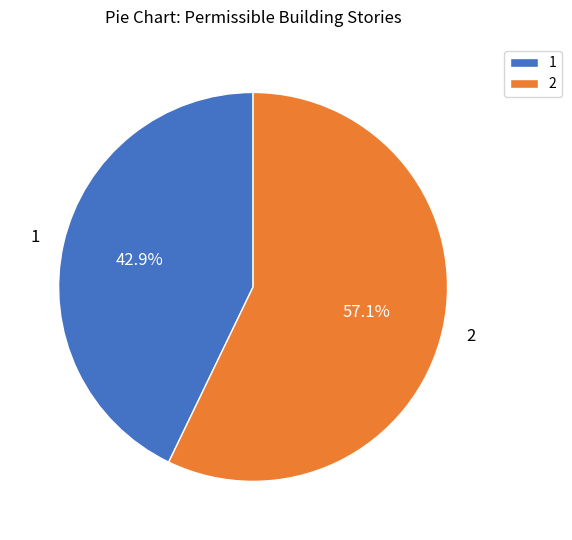

To the nearest percent, what percentage of the pie is 1?

43%